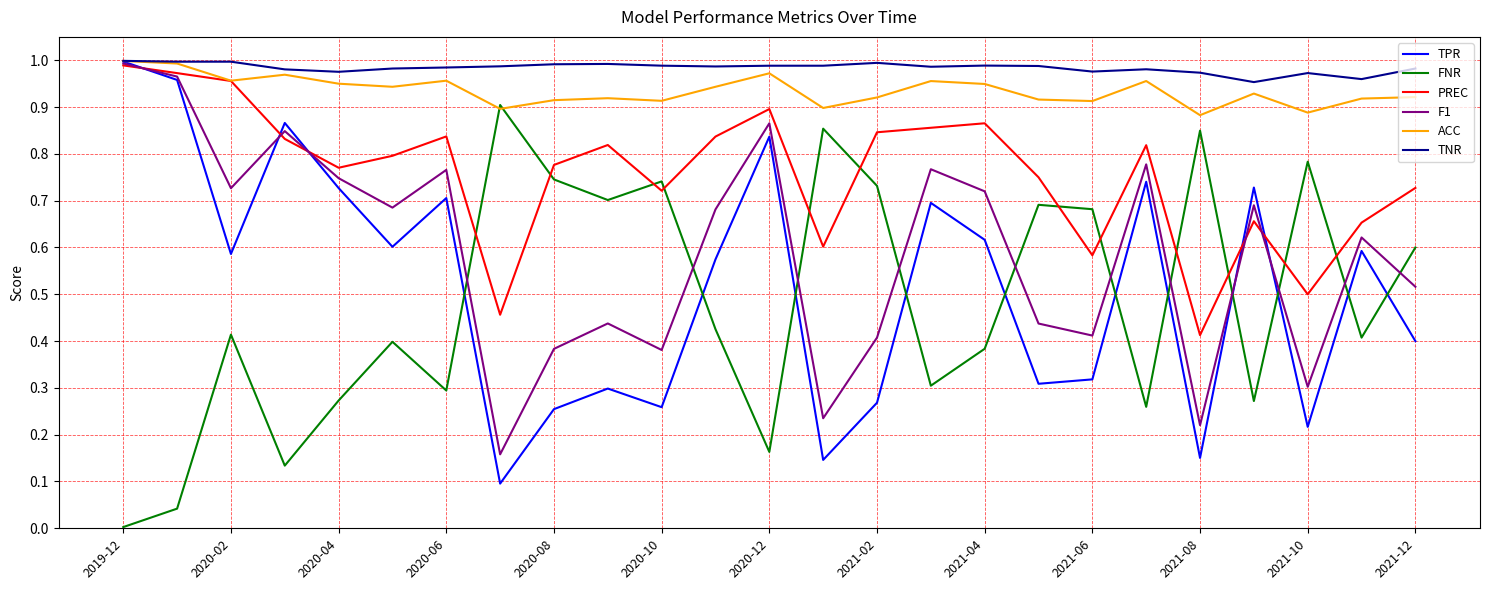

Which series ends up on top after the final intersection of TPR and FNR?

FNR